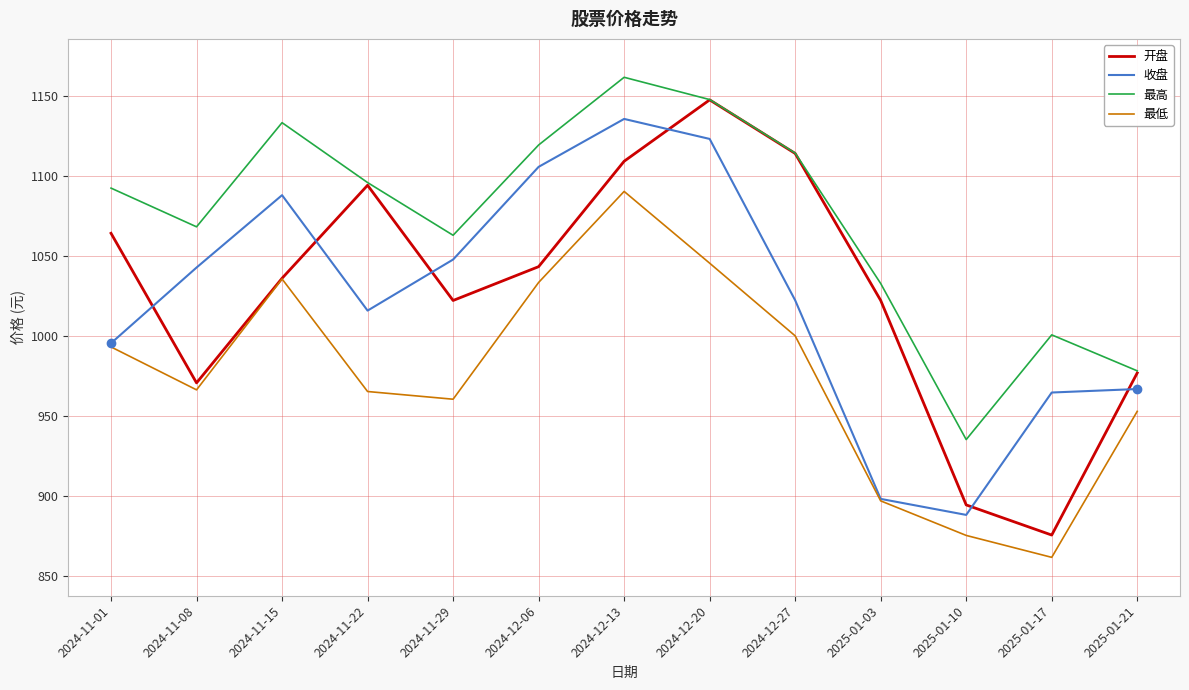

At 2024-12-06, list the series in order from largest to smallest.

最高, 收盘, 开盘, 最低